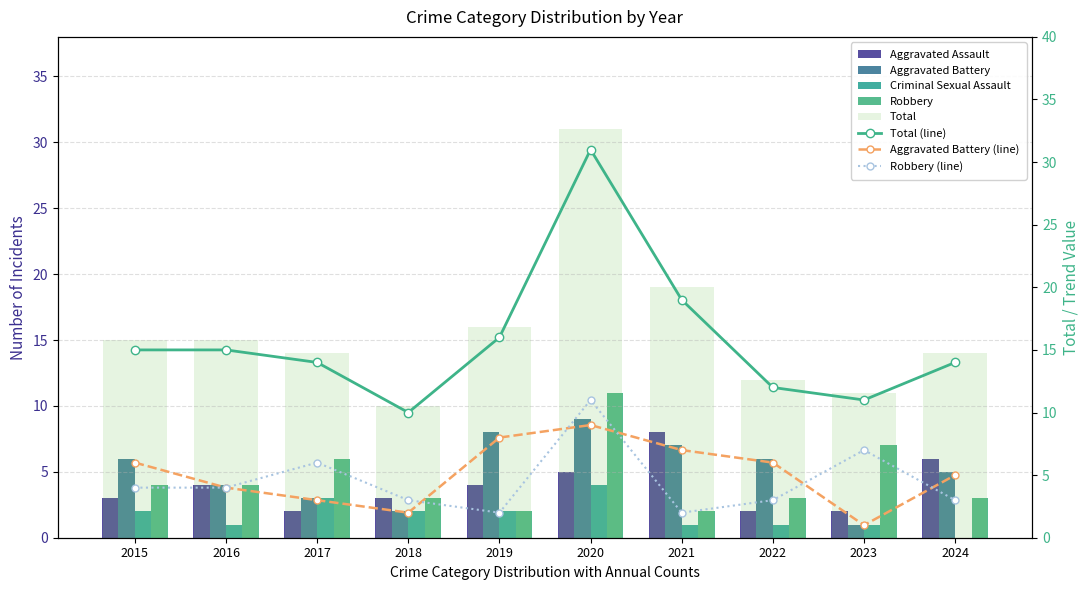

How many groups of bars are there?

10